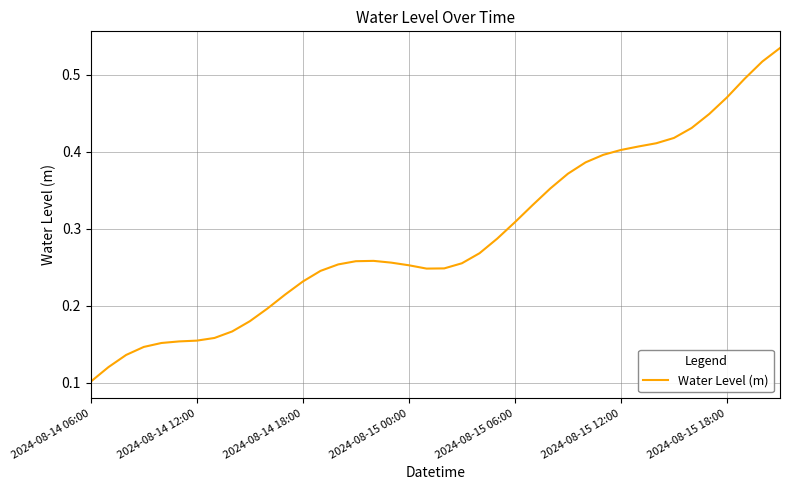

At which category does the chart reach its minimum across all series?

2024-08-14 06:00